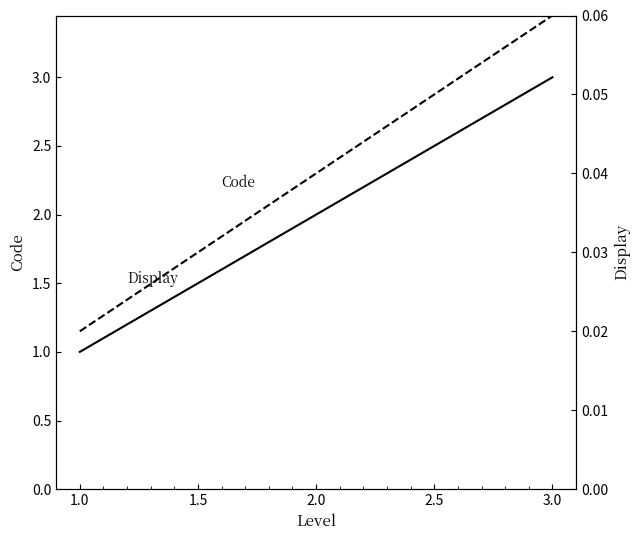

Between 2.0 and 3.0, which is larger?

3.0